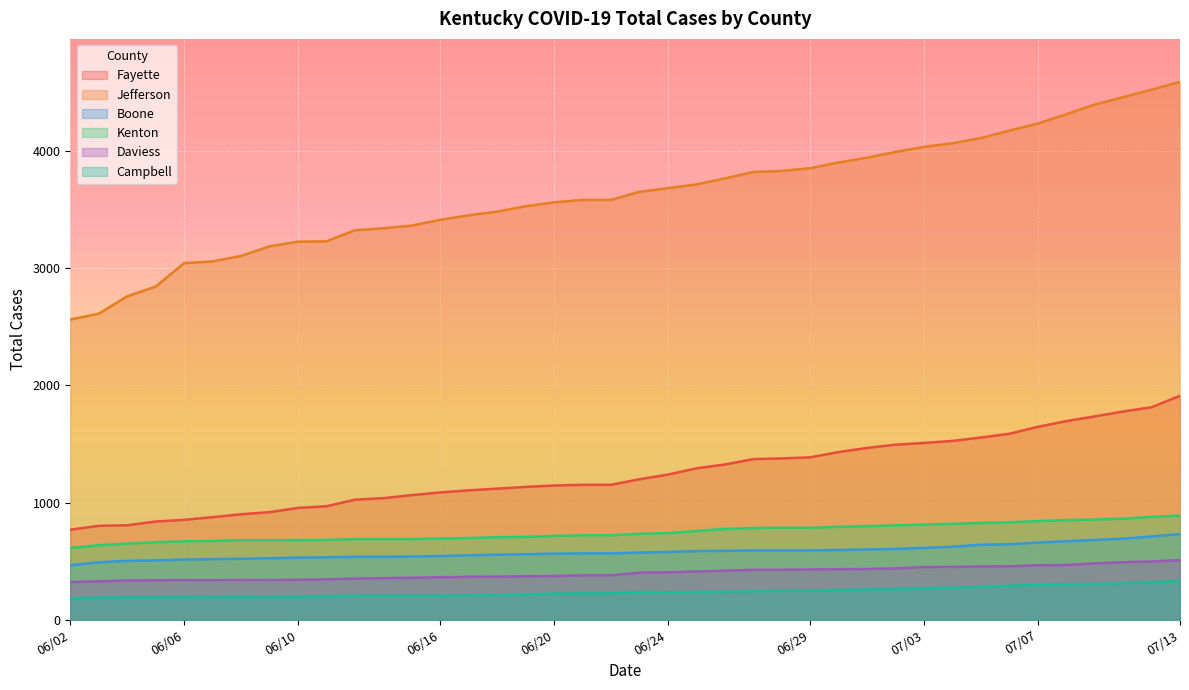

True or false: Boone has more than 1 points higher than both neighbors.

False